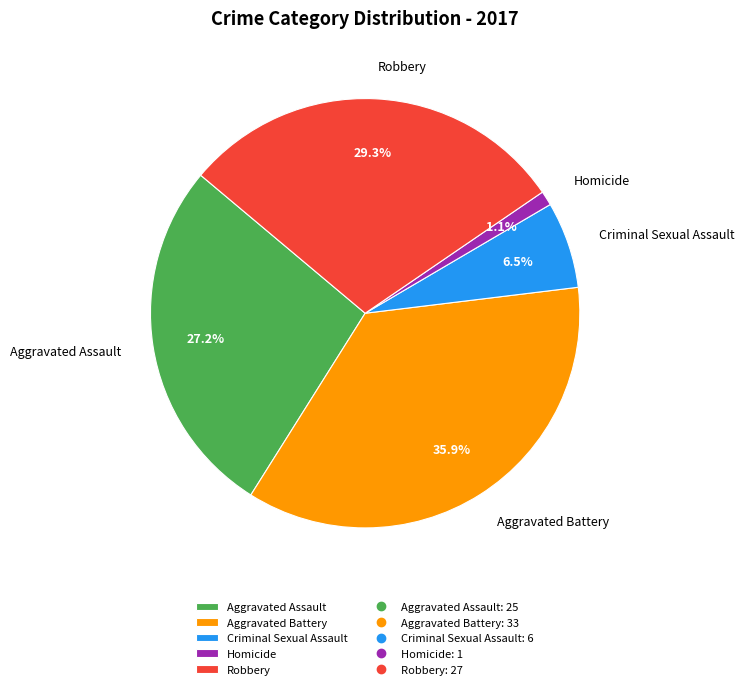

To the nearest percent, what is the difference between the Criminal Sexual Assault and Aggravated Battery slice percentages?

29%